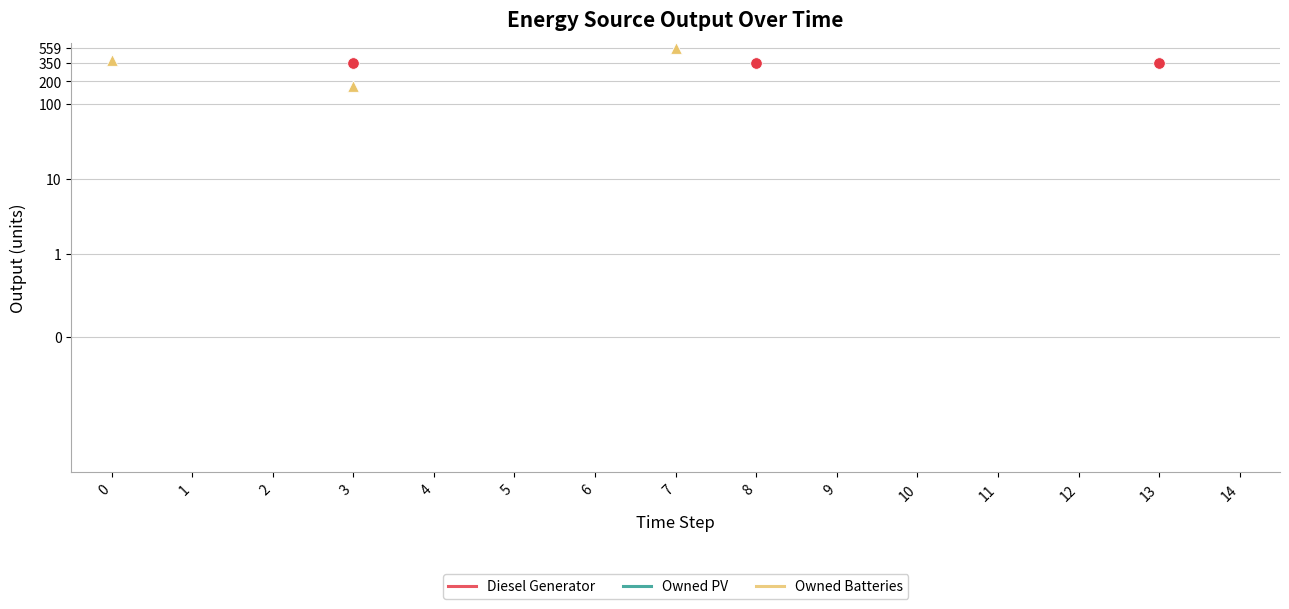

Which series reaches the minimum Y coordinate?

Owned Batteries